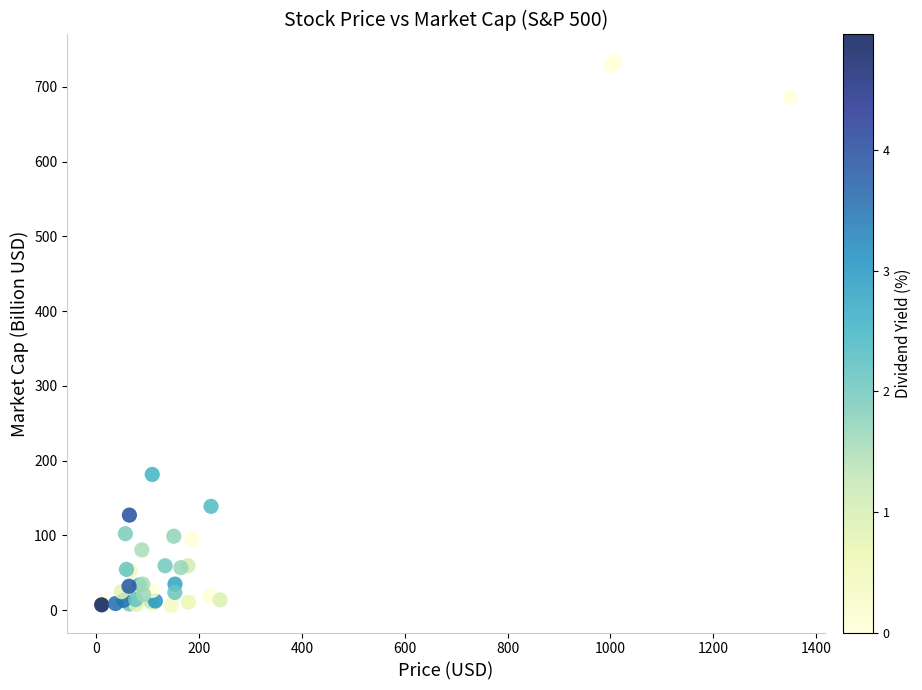

What Y value in the scatter plot is closest to 370?

181.4